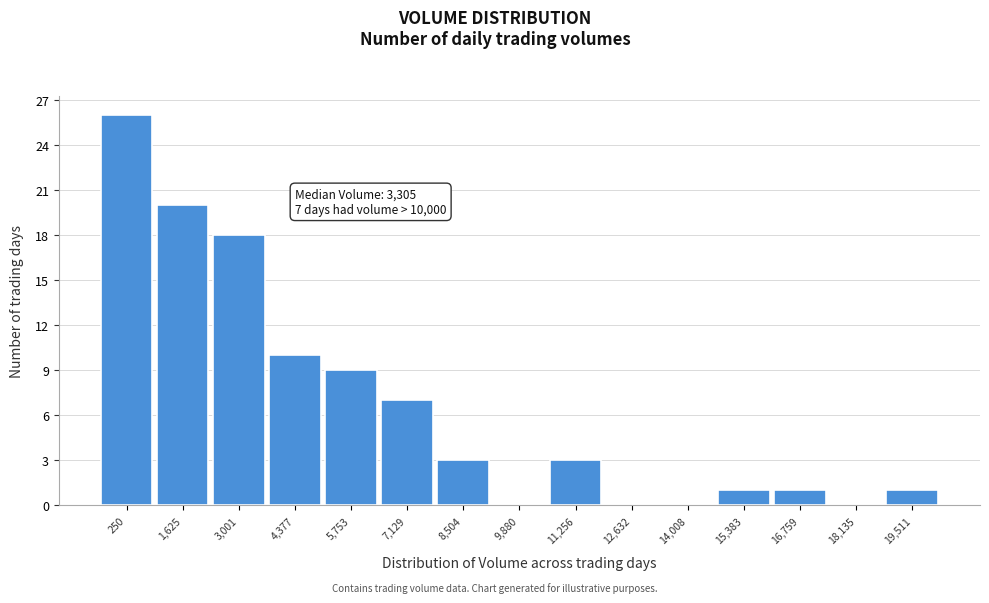

Reading left to right, what are all the values shown in this chart?

250=26	1,625=20	3,001=18	4,377=10	5,753=9	7,129=7	8,504=3	9,880=0	11,256=3	12,632=0	14,008=0	15,383=1	16,759=1	18,135=0	19,511=1